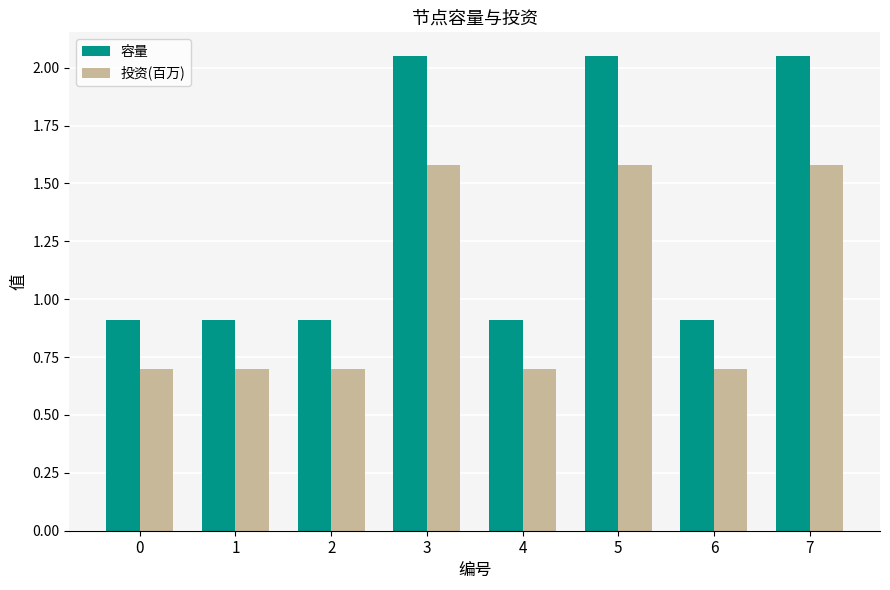

Is it true that 投资(百万) equals 0.4 at 1?

False